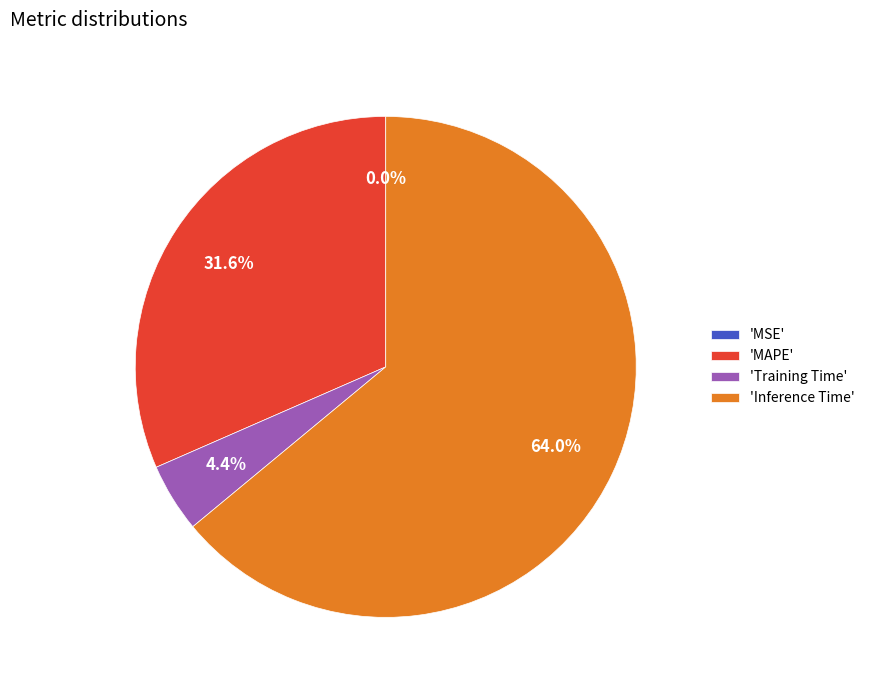

To the nearest percent, what is the average slice percentage?

25%